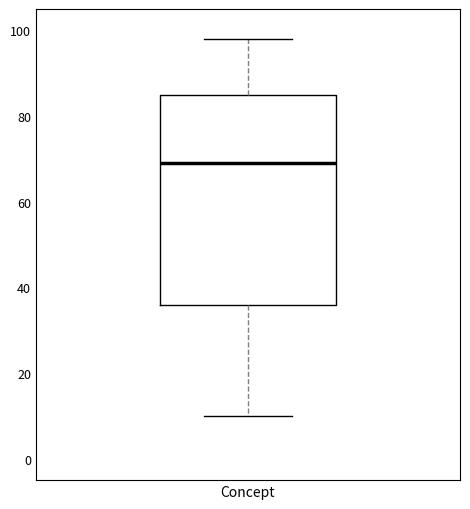

Transcribe this box plot: give where the median line is, the range the box spans, and where the two whiskers end, as read against the y-axis. The values are not printed on the chart, so give them approximately, as read against the axis.

median 70, box 36 to 86, whiskers 10 to 98